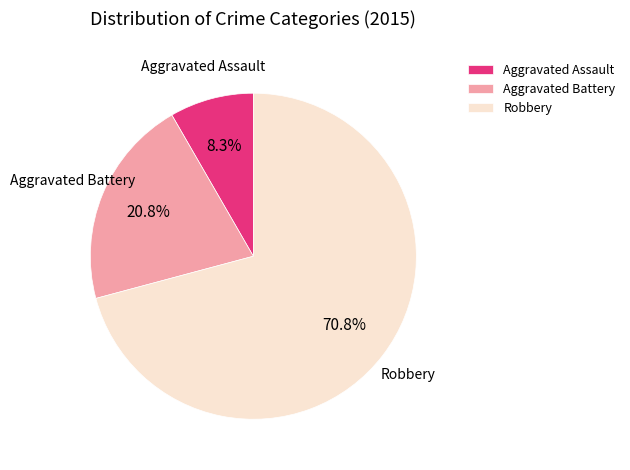

Does any single category account for the majority?

Yes